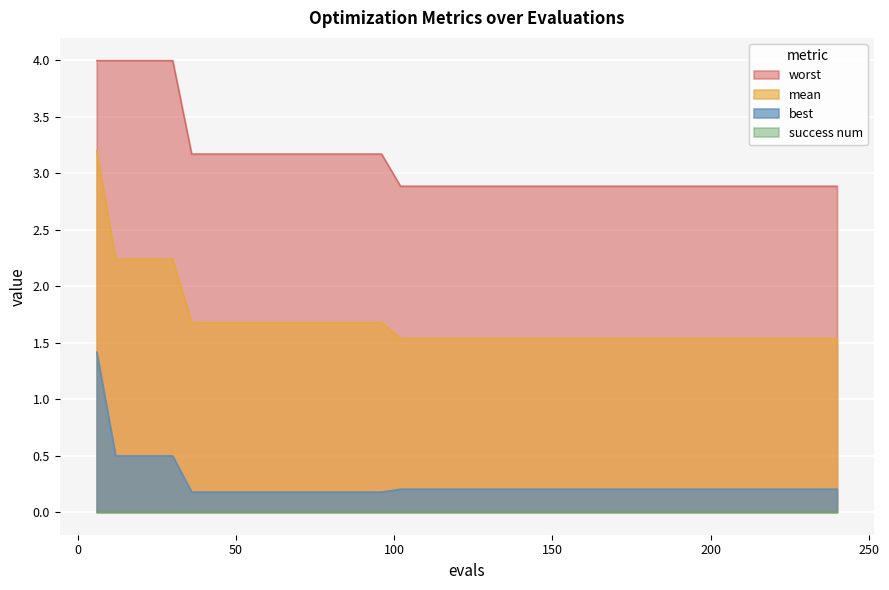

What is the minimum value shown in the chart?

0.0